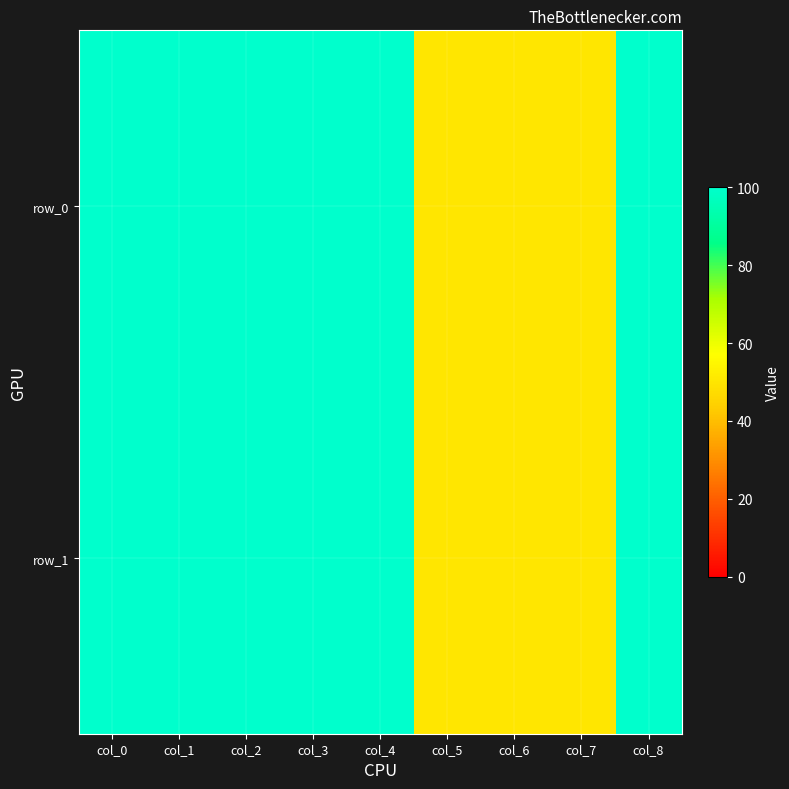

What is the highest value of the row_0 series?

100